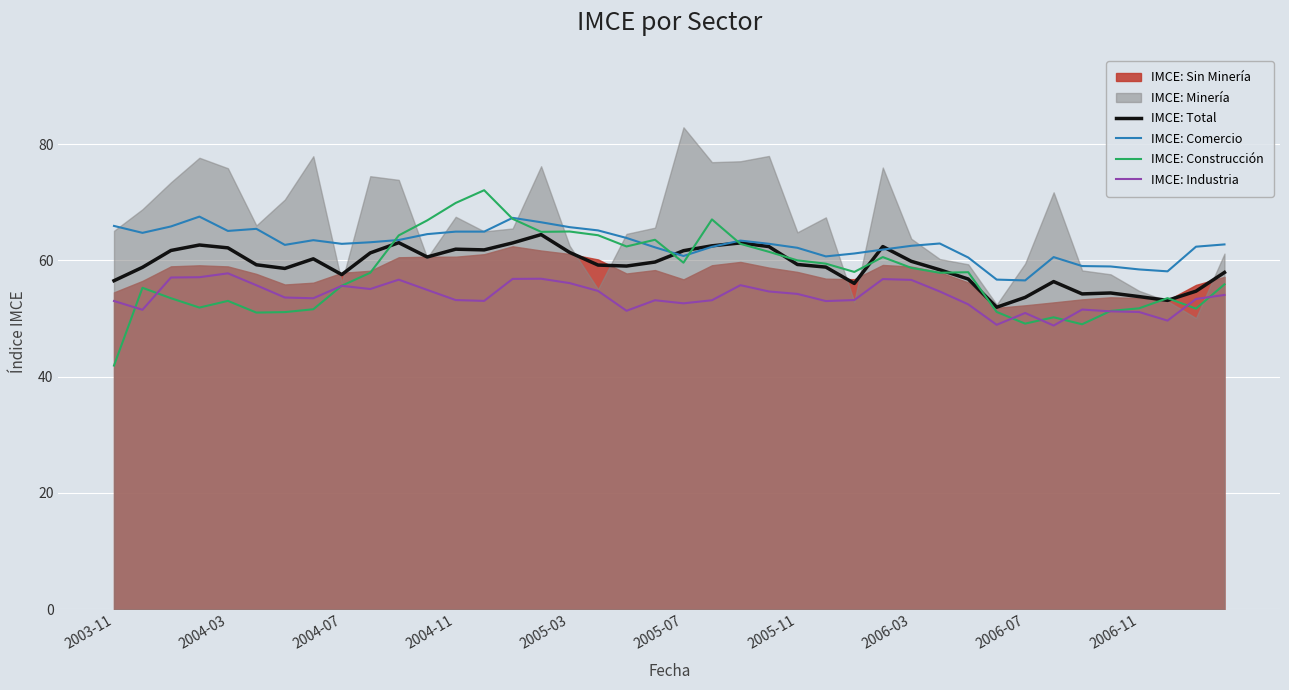

What is the difference between the IMCE: Total values at 34 and 30?

2.6